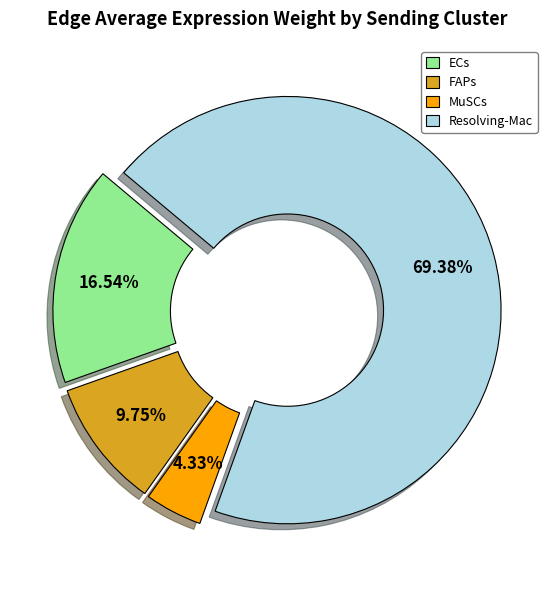

To the nearest percent, what is the difference between the ECs and MuSCs slice percentages?

12%